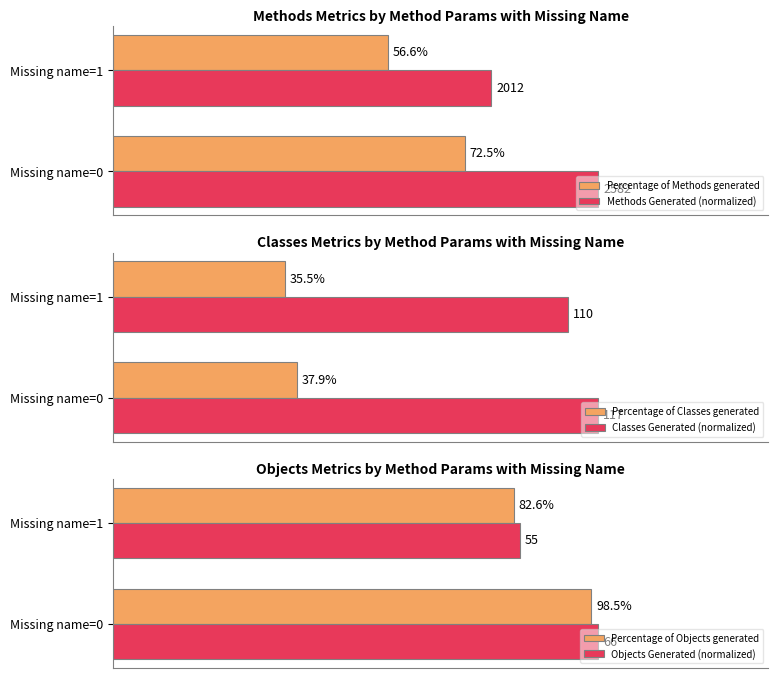

Are the bars horizontal?

Yes